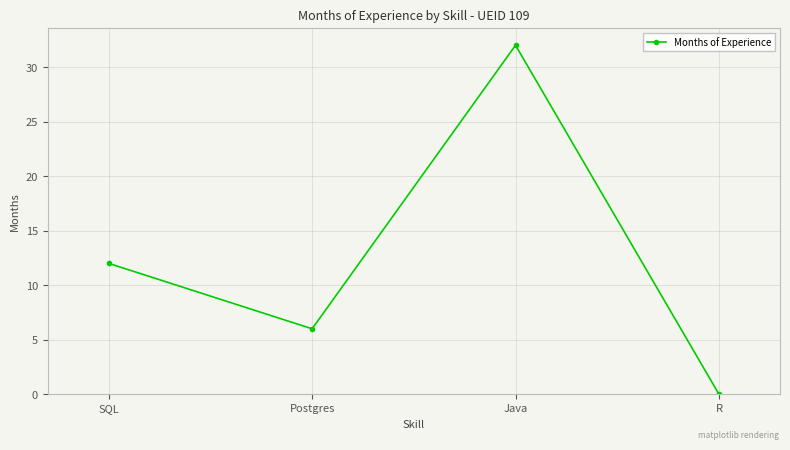

How many series are shown in this chart?

1